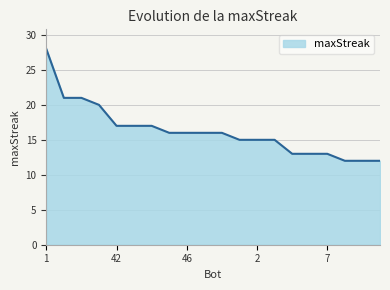

What is the difference between the maximum and minimum values?

16